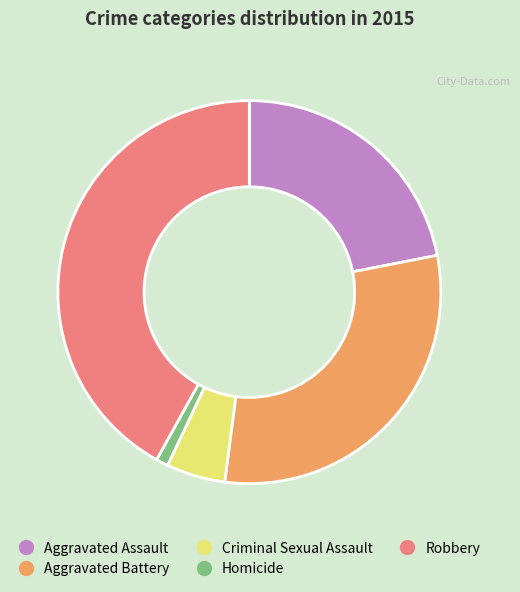

Which has a higher value, Criminal Sexual Assault or Robbery?

Robbery